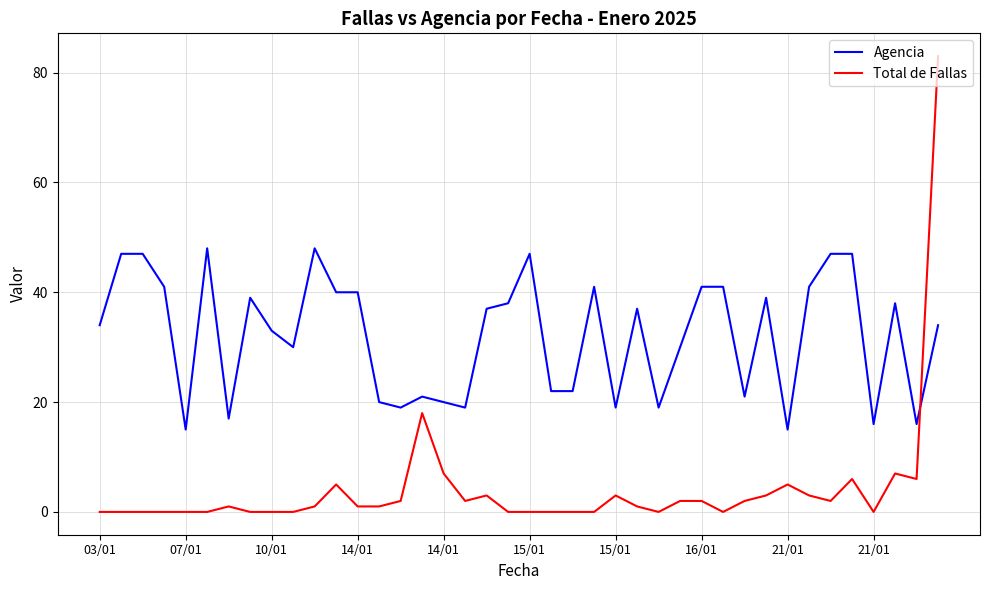

Which series ends up on top after the final intersection of Agencia and Total de Fallas?

Total de Fallas